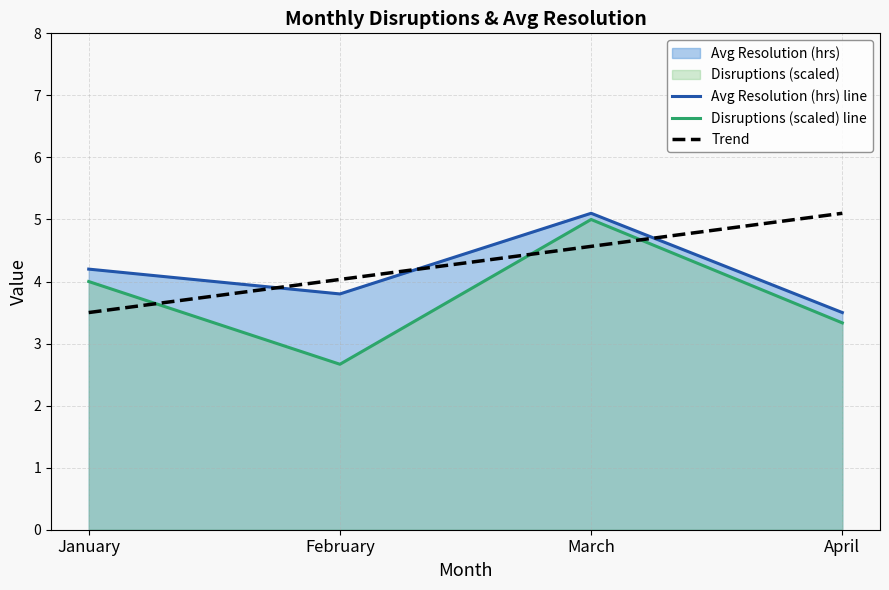

Reading right to left, what are all the values shown in this chart?

Avg Resolution (hrs) line: 3.5	5.1	3.8	4.2
Disruptions (scaled) line: 3.3	5.0	2.7	4.0
Trend: 5.1	4.6	4.0	3.5